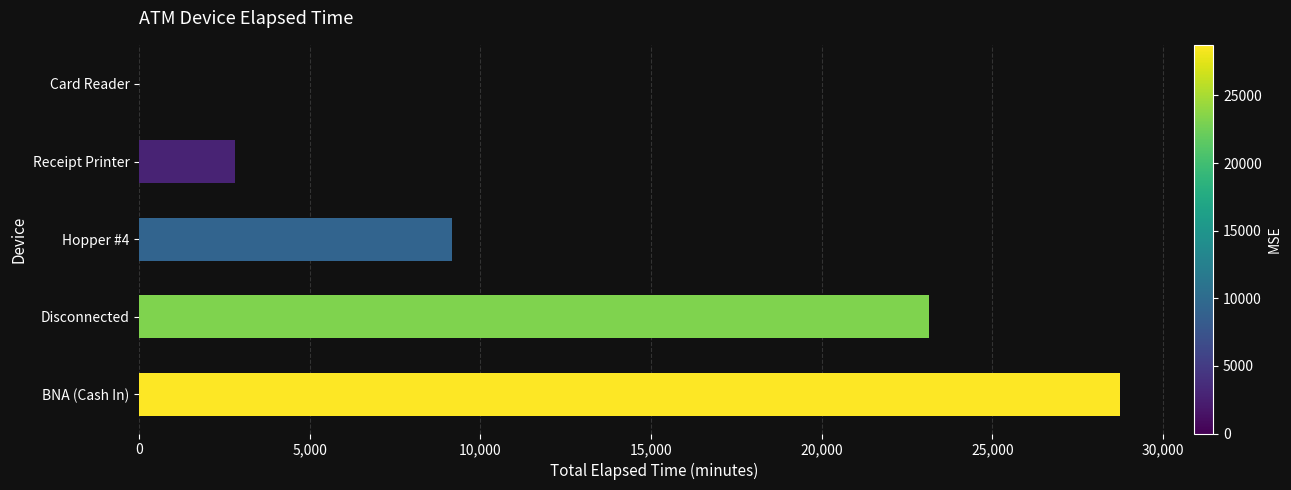

What is the sum of all values?

63855